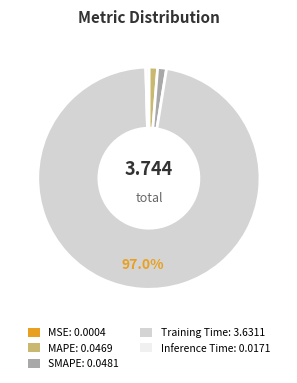

Is there a majority slice in this chart?

Yes